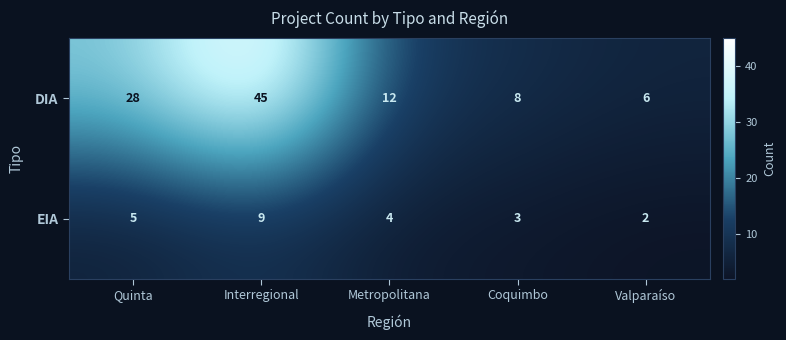

The value of EIA at Coquimbo is 3. True or false?

True